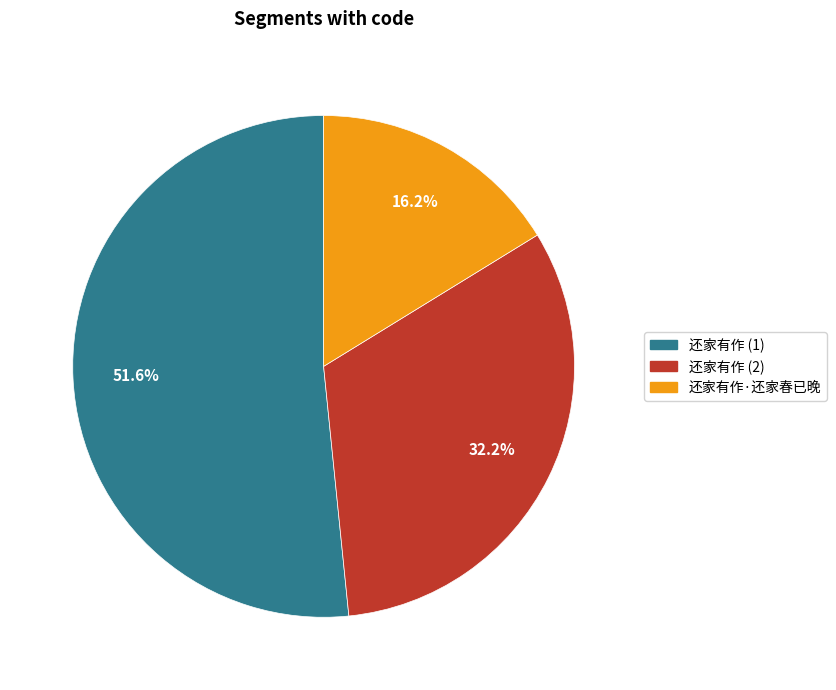

Is there a majority slice in this chart?

Yes